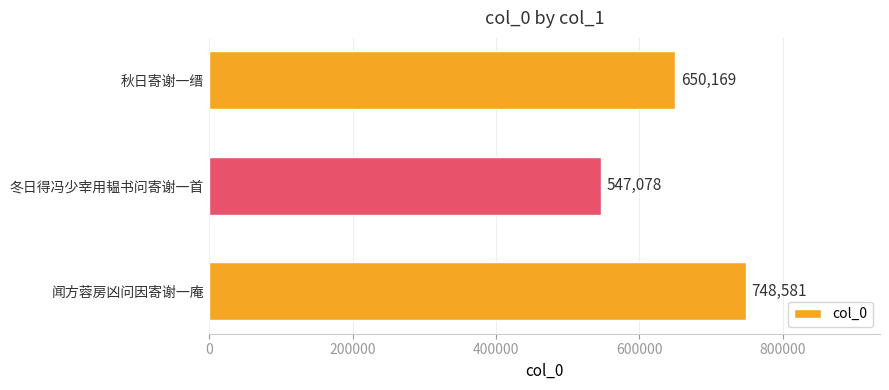

Does the chart contain any negative values?

No